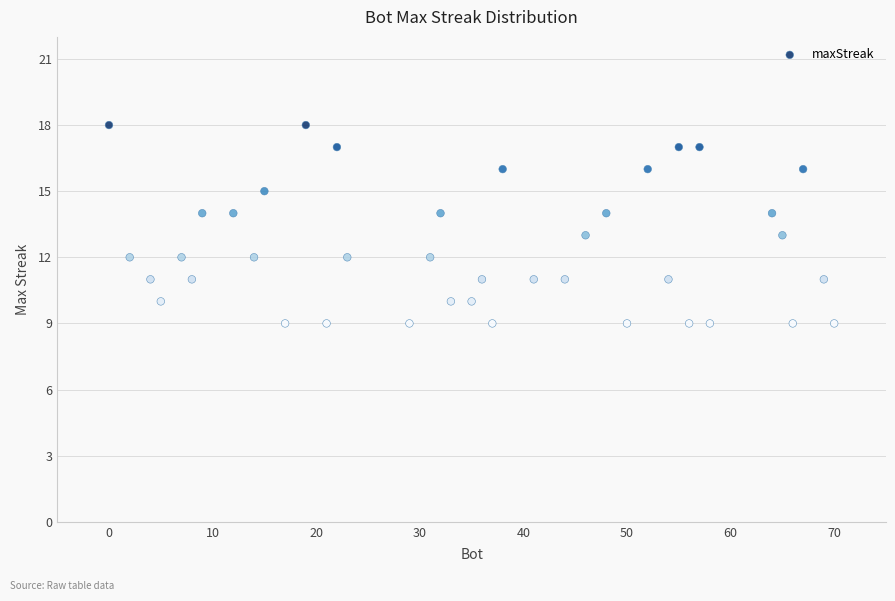

What is the range of X values (max minus min)?

70